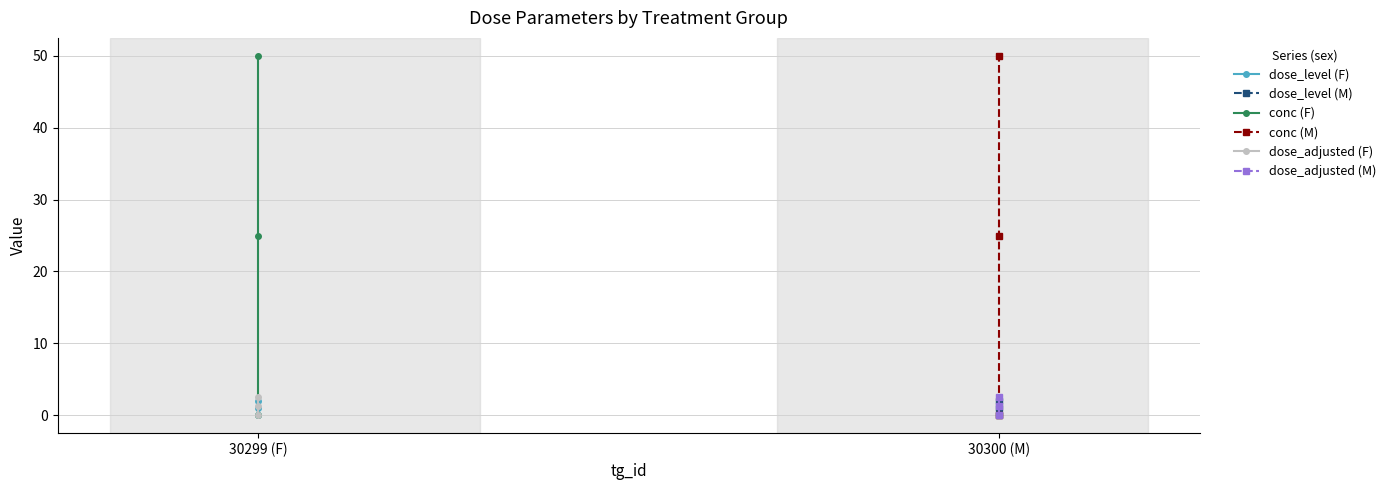

The conc (M) series shows 50.0 at 30300 (M). True or false?

True